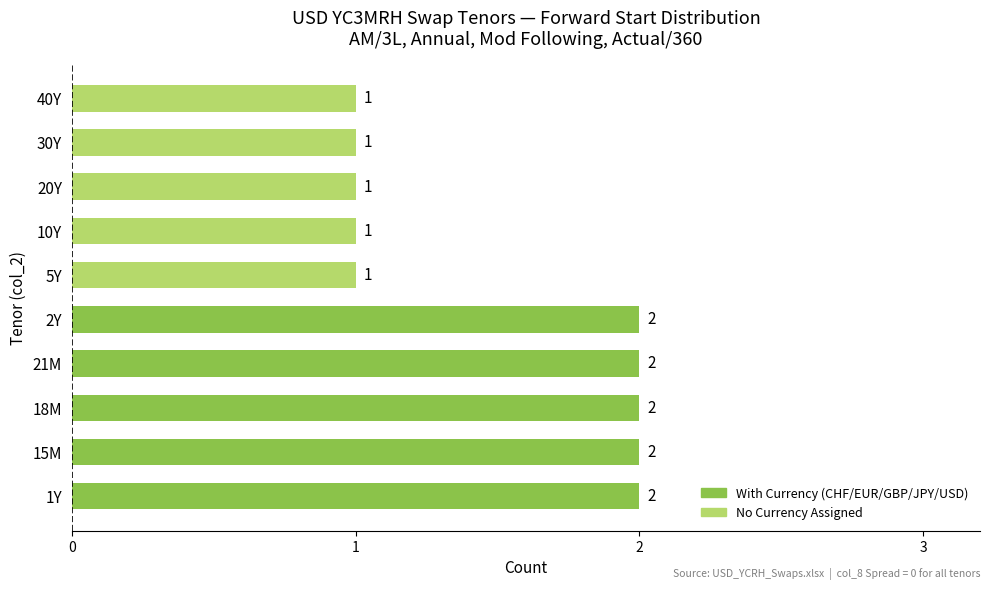

Reading bottom to top, extract all data points from this chart.

1Y=2	15M=2	18M=2	21M=2	2Y=2	5Y=1	10Y=1	20Y=1	30Y=1	40Y=1